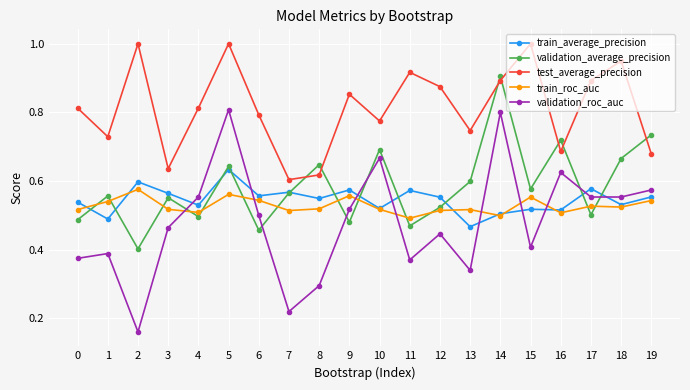

Where is train_average_precision nearest to the value 0?

13